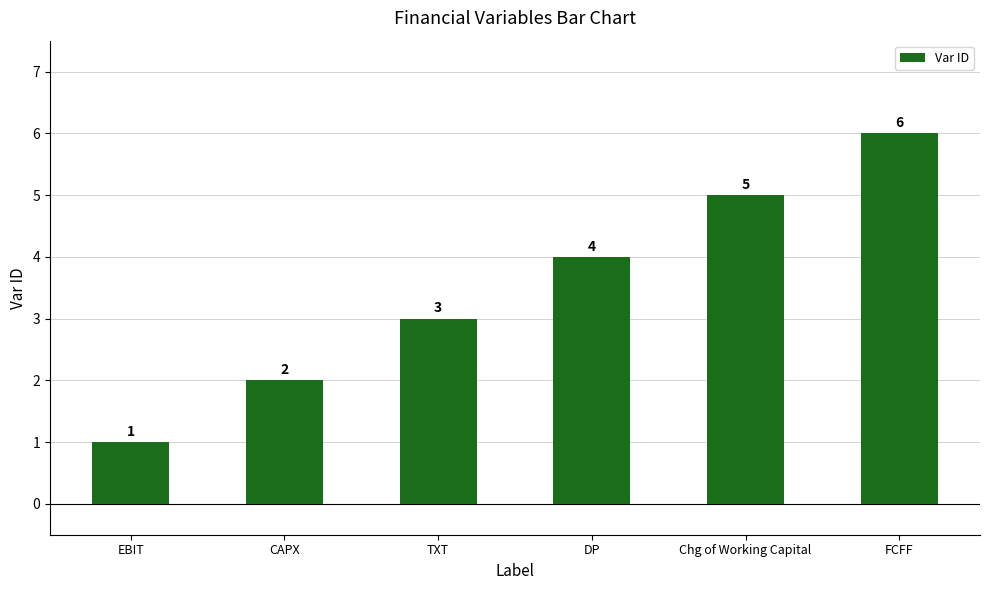

How many values are between 2 and 5?

4